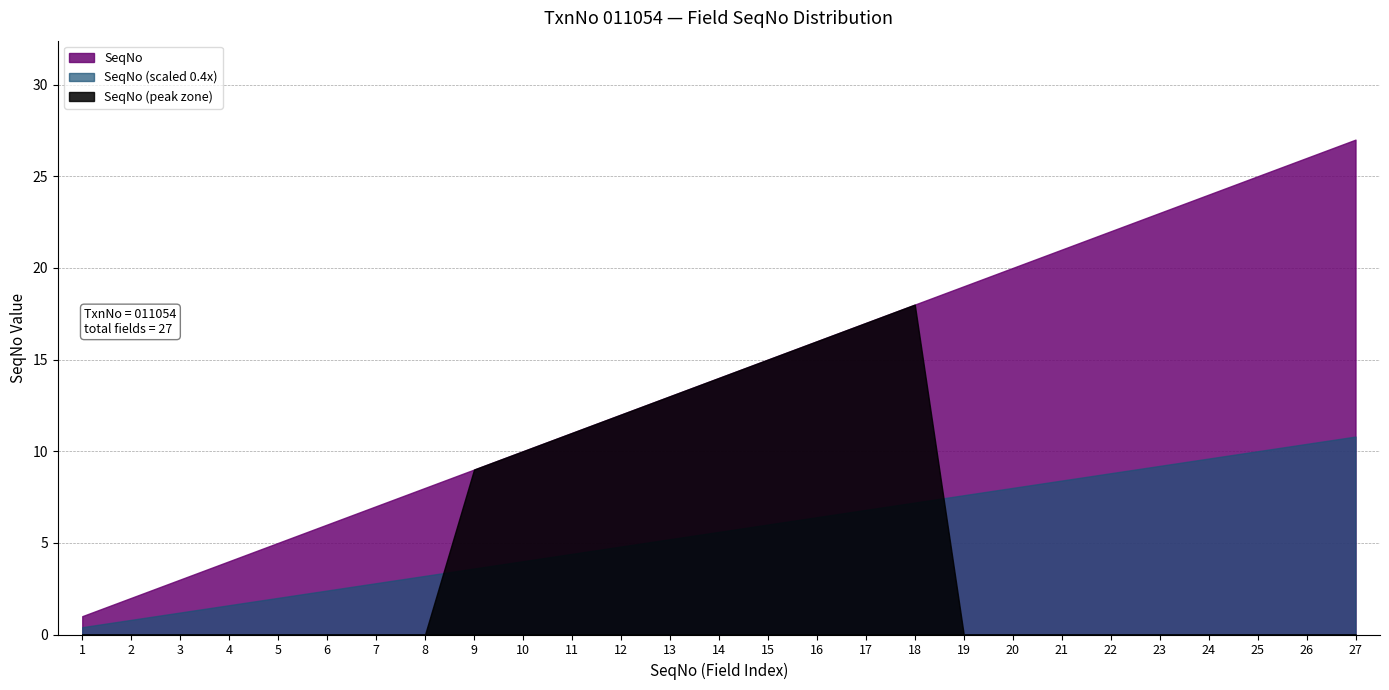

True or false: the data shows 6 at 24.

False